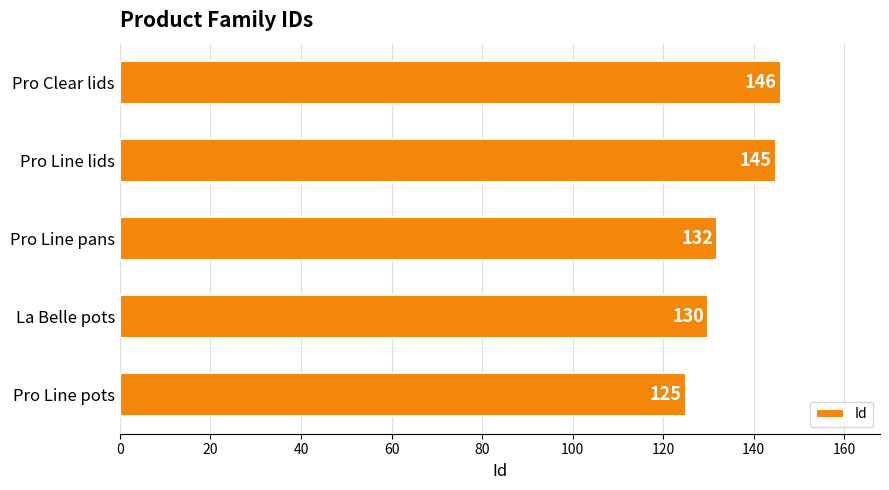

What is the minimum value shown in the chart?

125